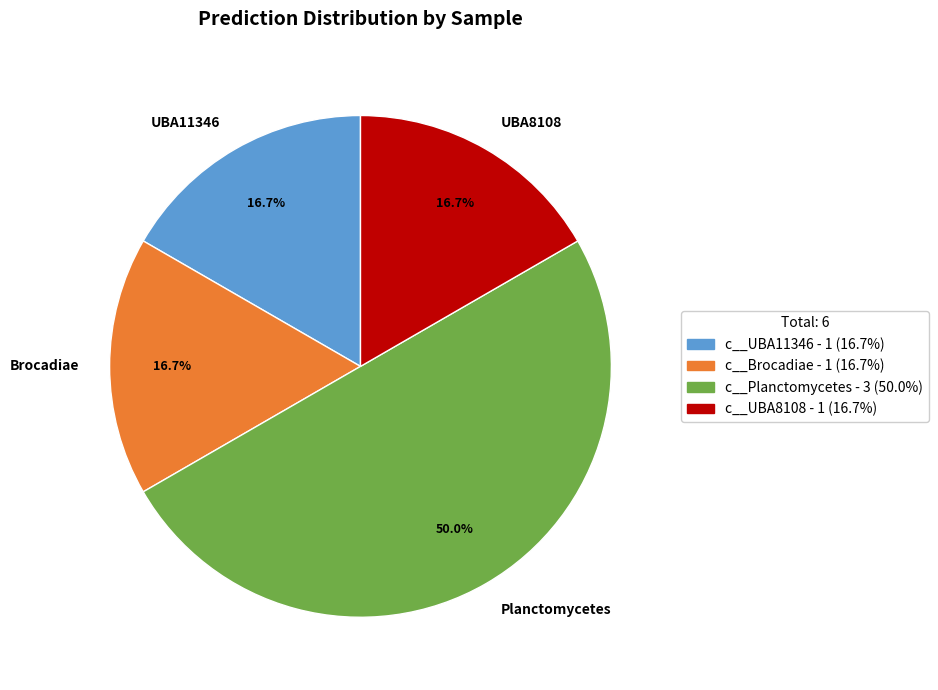

Is c__Brocadiae - 1 (16.7%) the majority of the pie?

No